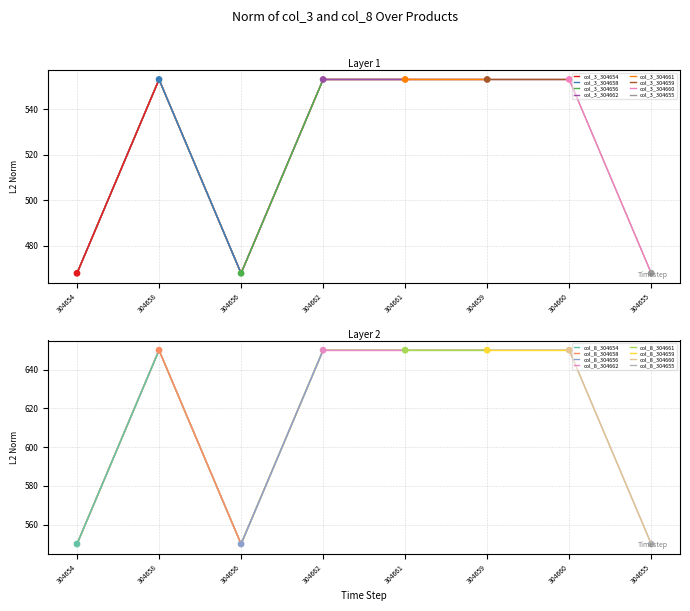

The col_3_304655 series shows 342 at 304661. True or false?

False